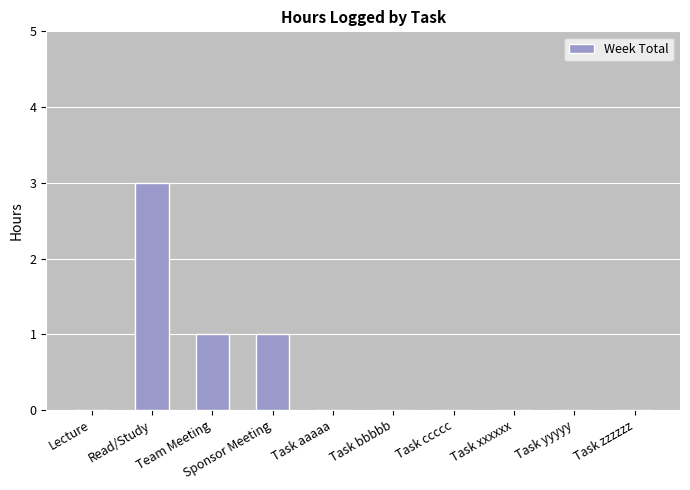

How many values are between 0 and 1?

9